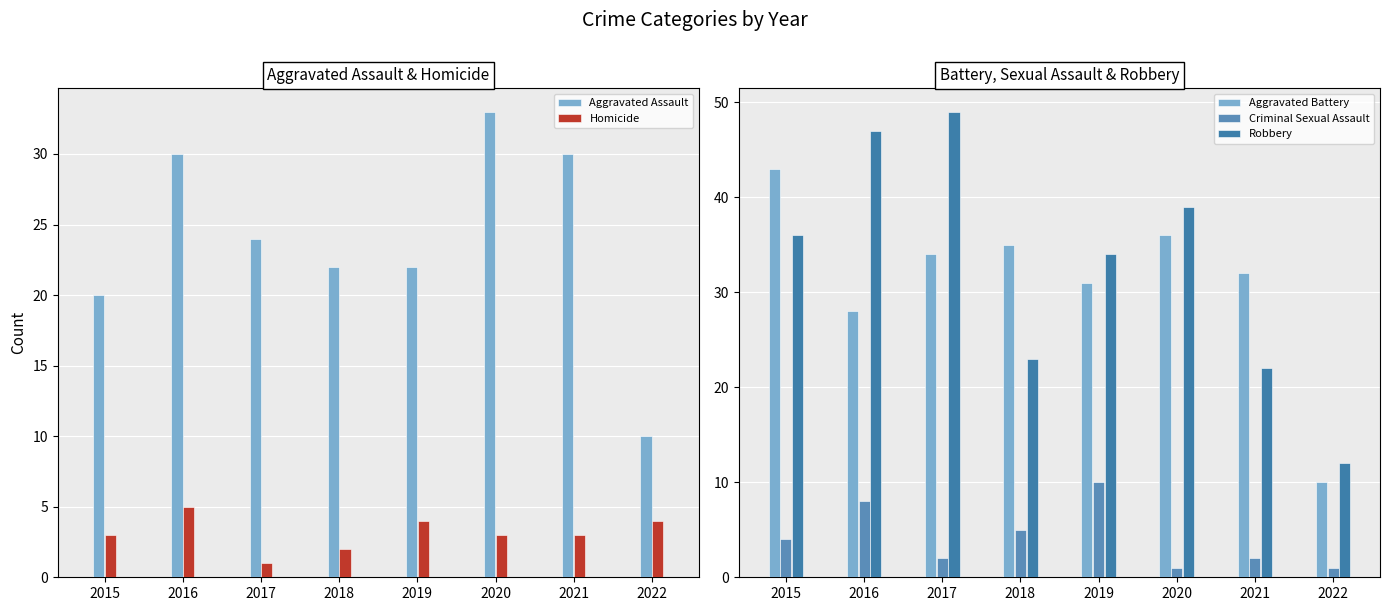

List the labels in order of Aggravated Assault value, largest first.

2020, 2016, 2021, 2017, 2018, 2019, 2015, 2022